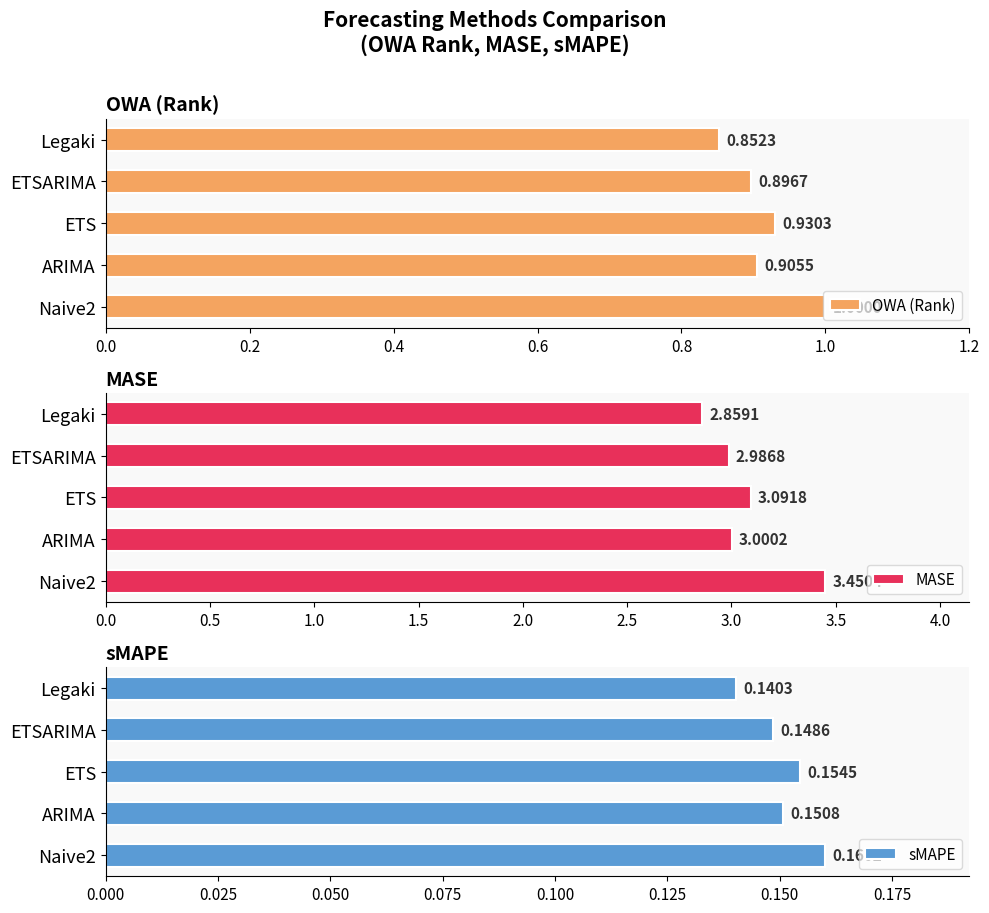

How many series are shown in this chart?

3